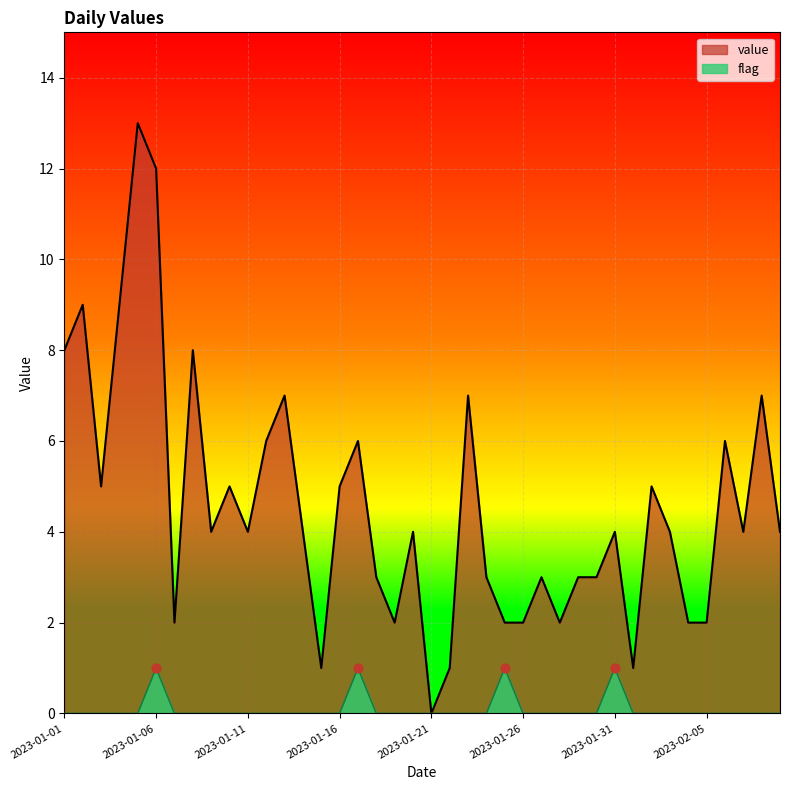

At how many categories does at least one series exceed 6?

9